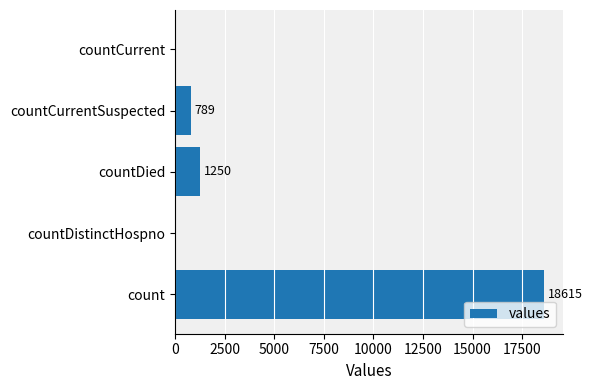

Is it true that the value at countCurrent is -12132?

False